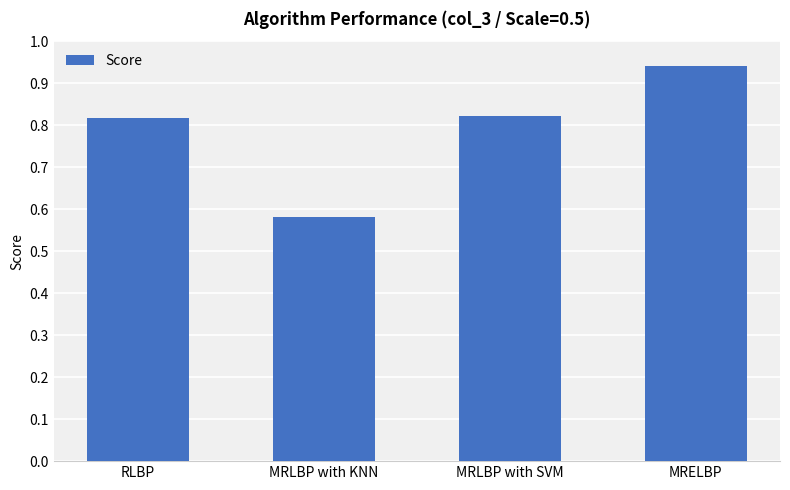

What is the change in value from RLBP to MRELBP?

+0.1